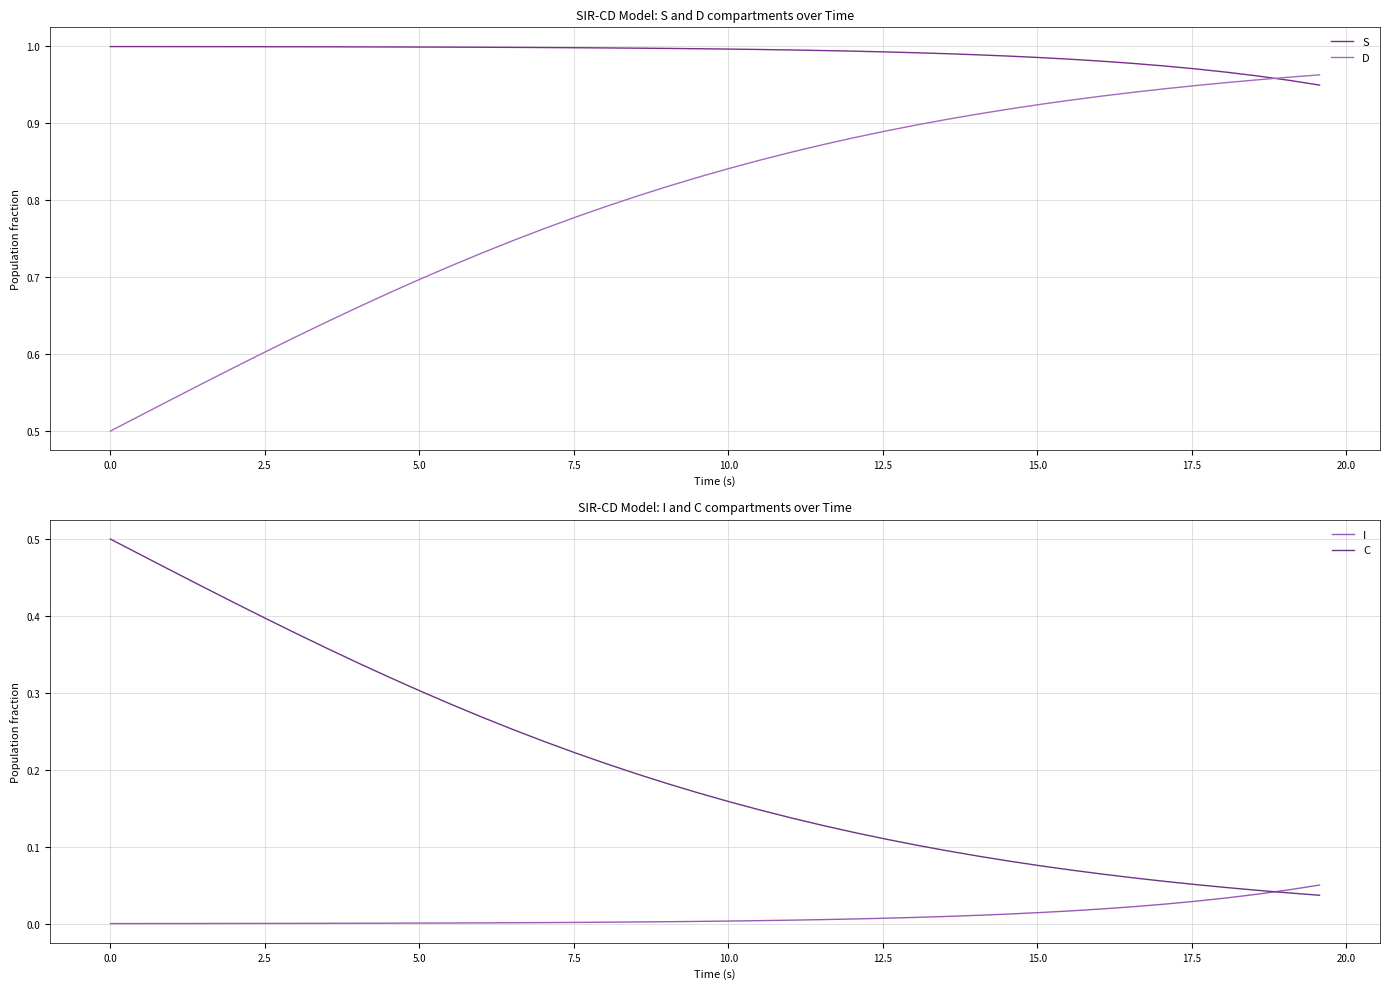

What are all the series names shown in the legend?

S, D, I, C